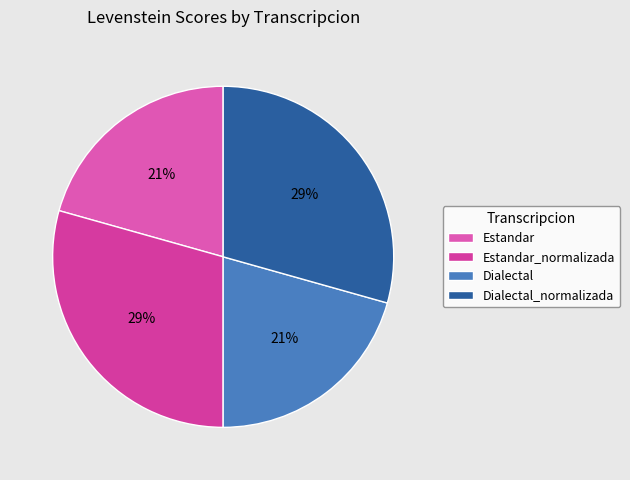

The Estandar slice represents 21% of the pie. True or false?

True